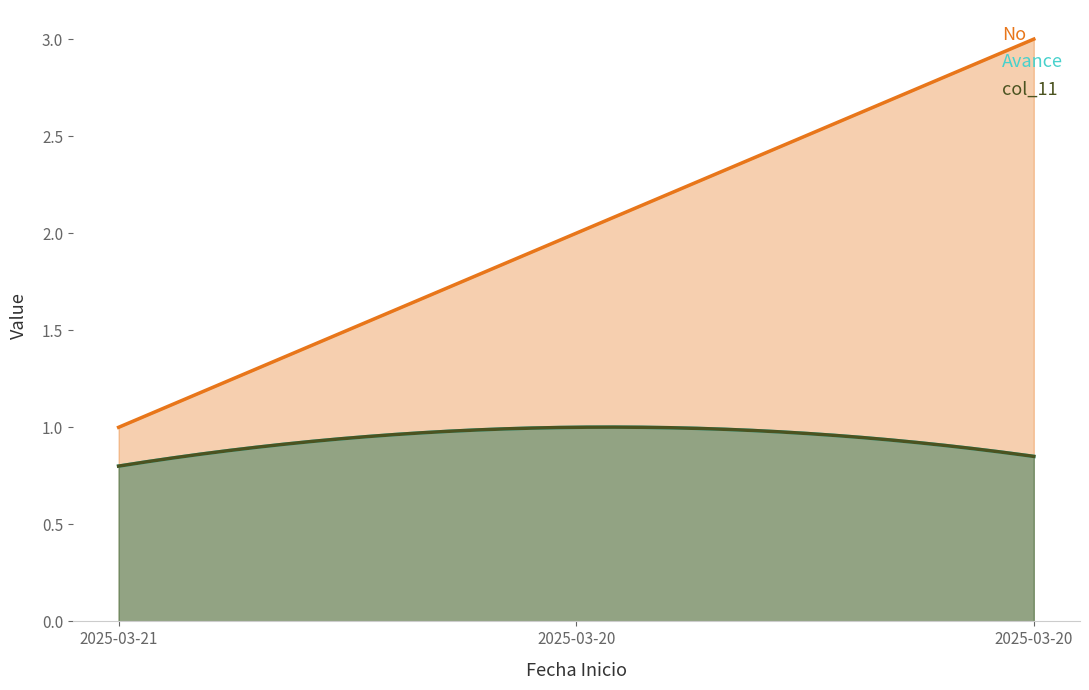

Rank the series by their maximum value, from highest to lowest.

No, Avance, col_11